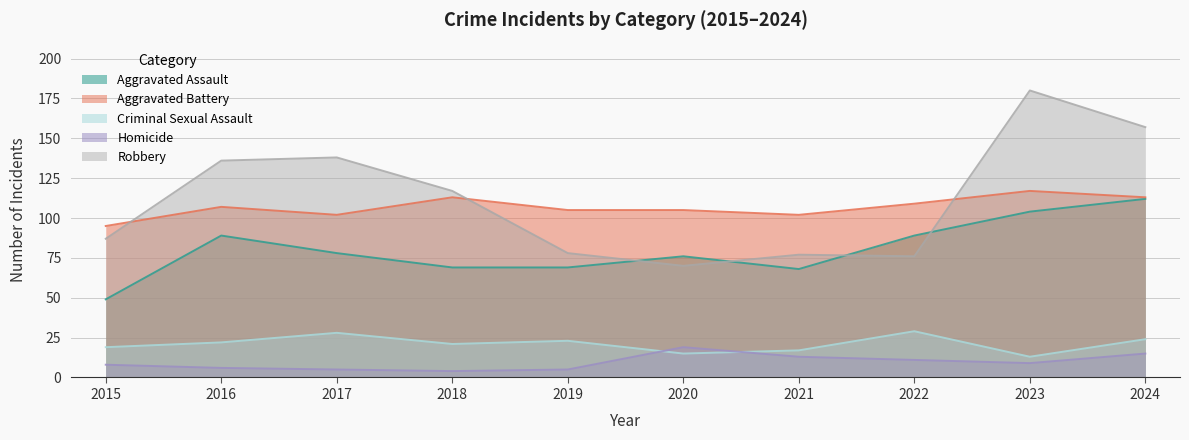

What is the smallest value displayed?

4